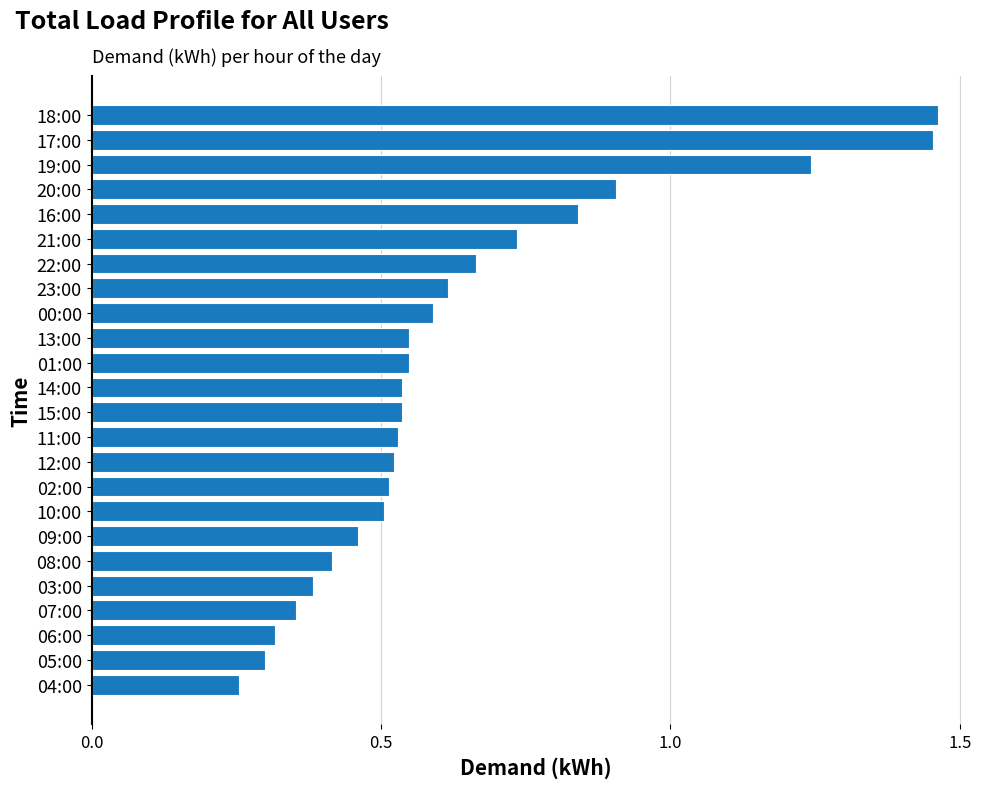

What is the label of the 21st bar from the top?

07:00